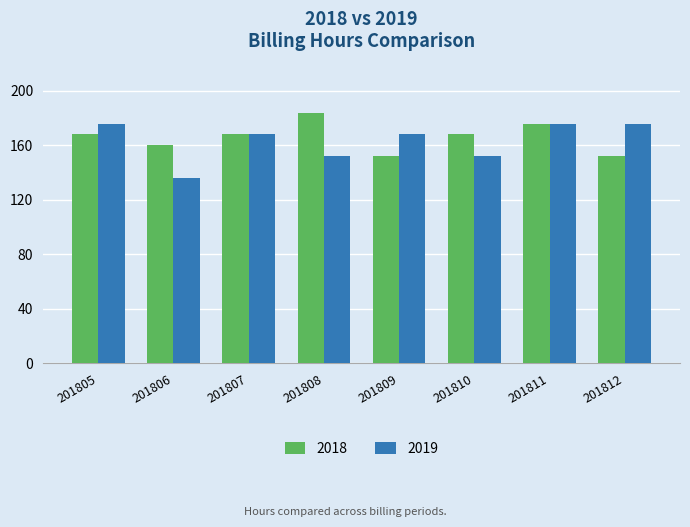

Rank the series by their maximum value, from lowest to highest.

2019, 2018